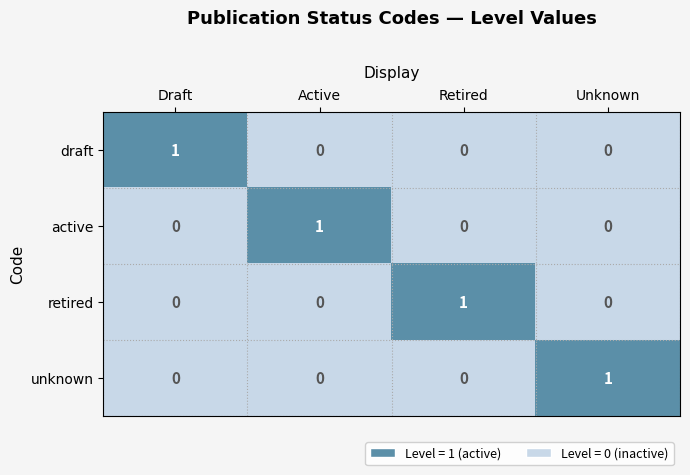

What is the greatest value displayed?

1